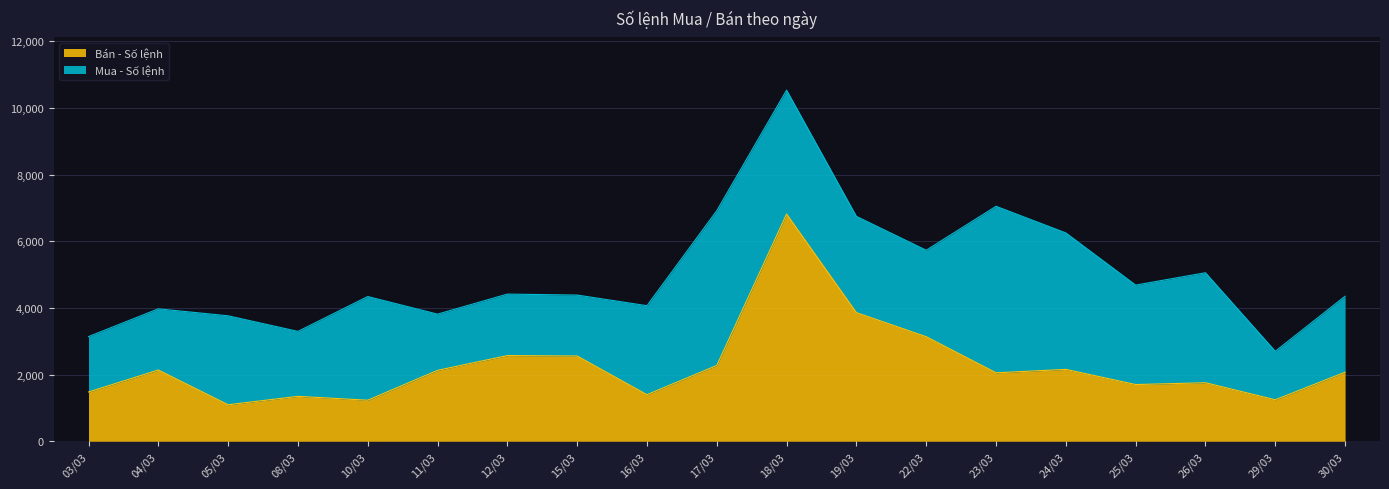

True or false: the data shows 1244 at 29/03.

True